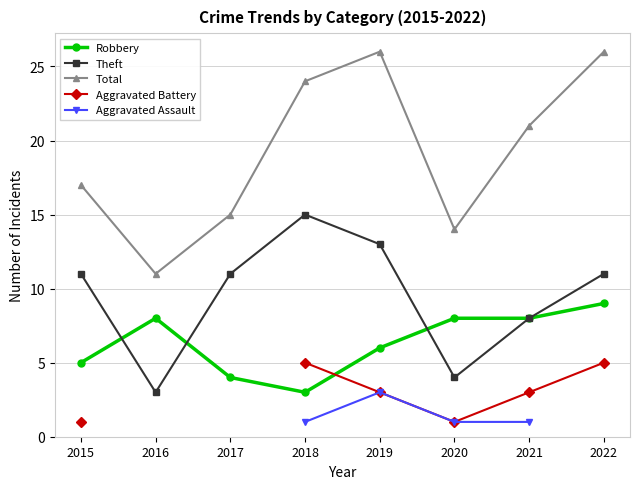

In Total, how many points are lower than both neighbors (excluding endpoints)?

2